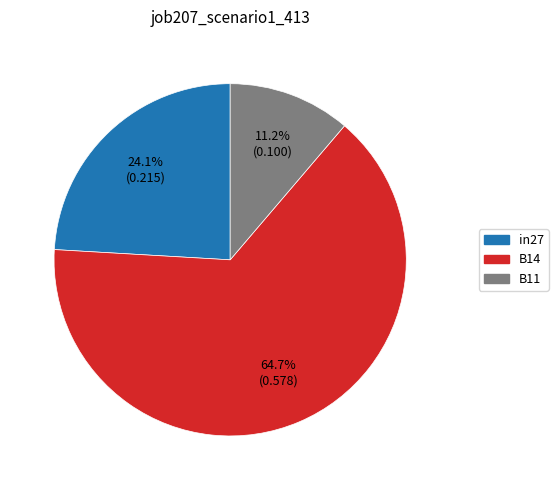

Which category has the biggest portion of the pie?

B14